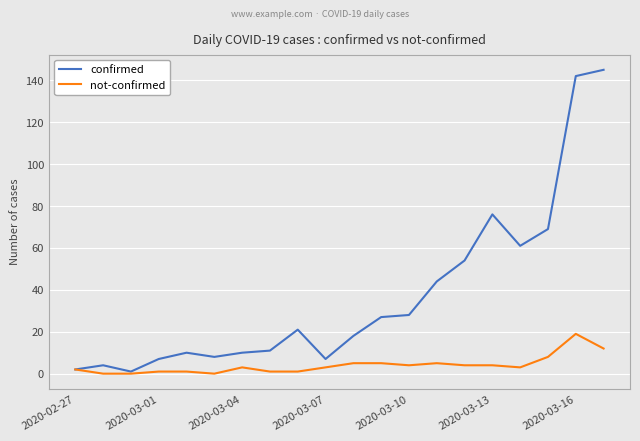

List the series in order of their peak value, highest first.

confirmed, not-confirmed